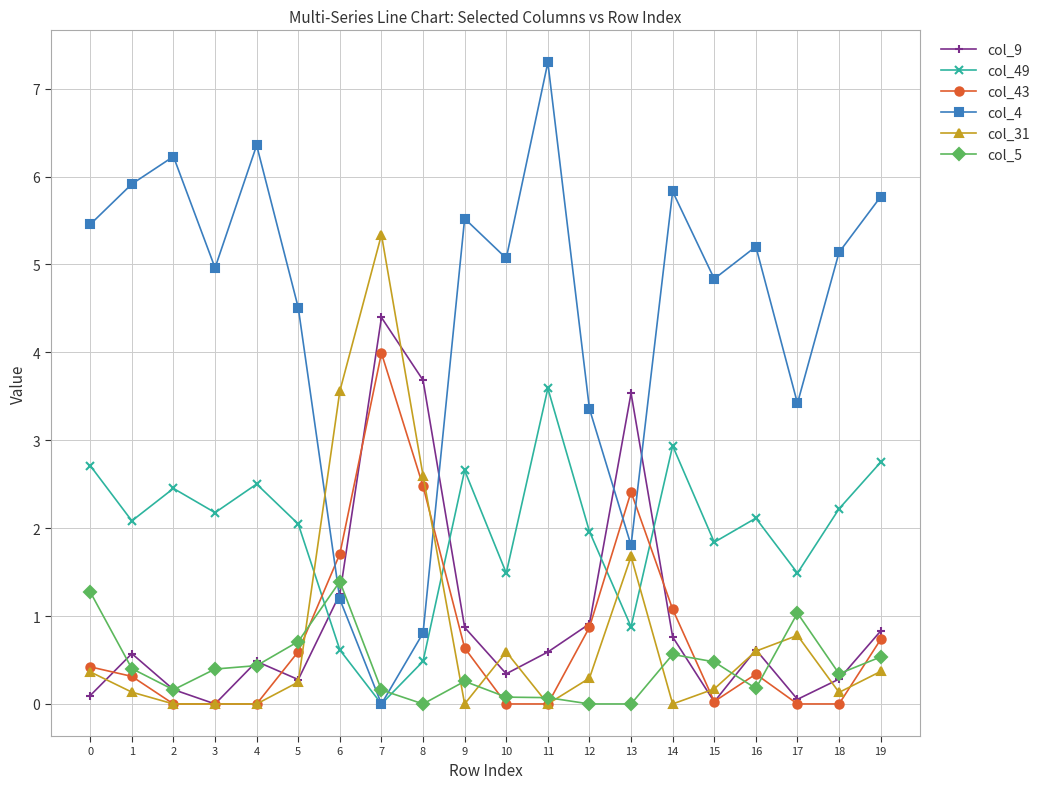

In col_9, how many points are lower than both neighbors (excluding endpoints)?

5